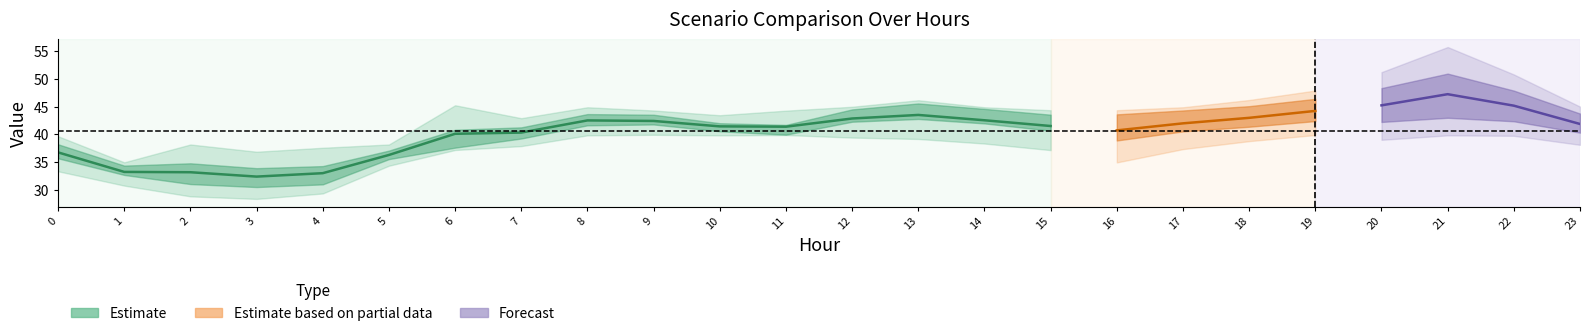

The Scenario 1 series shows 14.6 at 12. True or false?

False